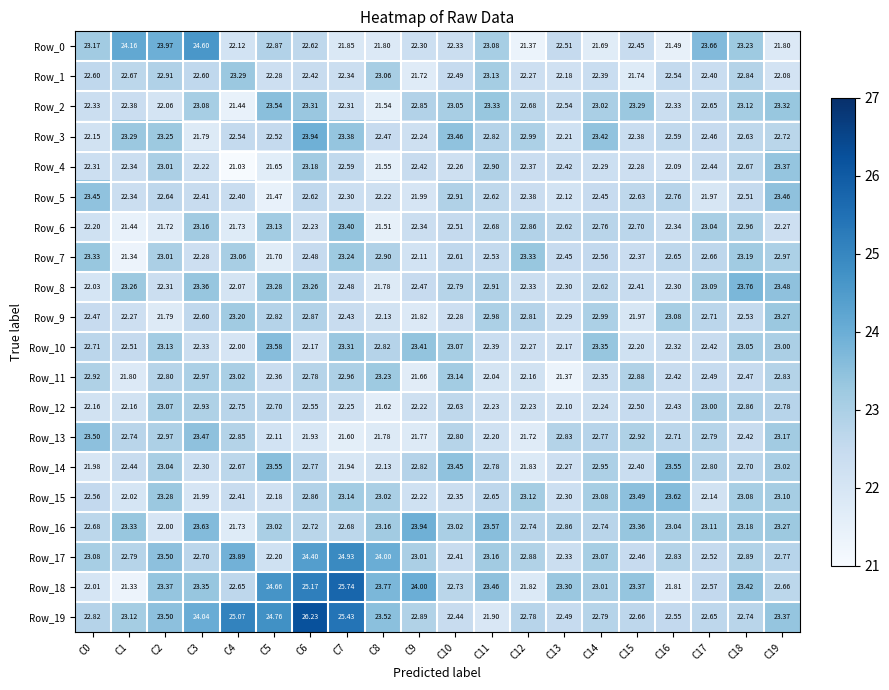

What is the difference between the highest and lowest values at C3?

2.8